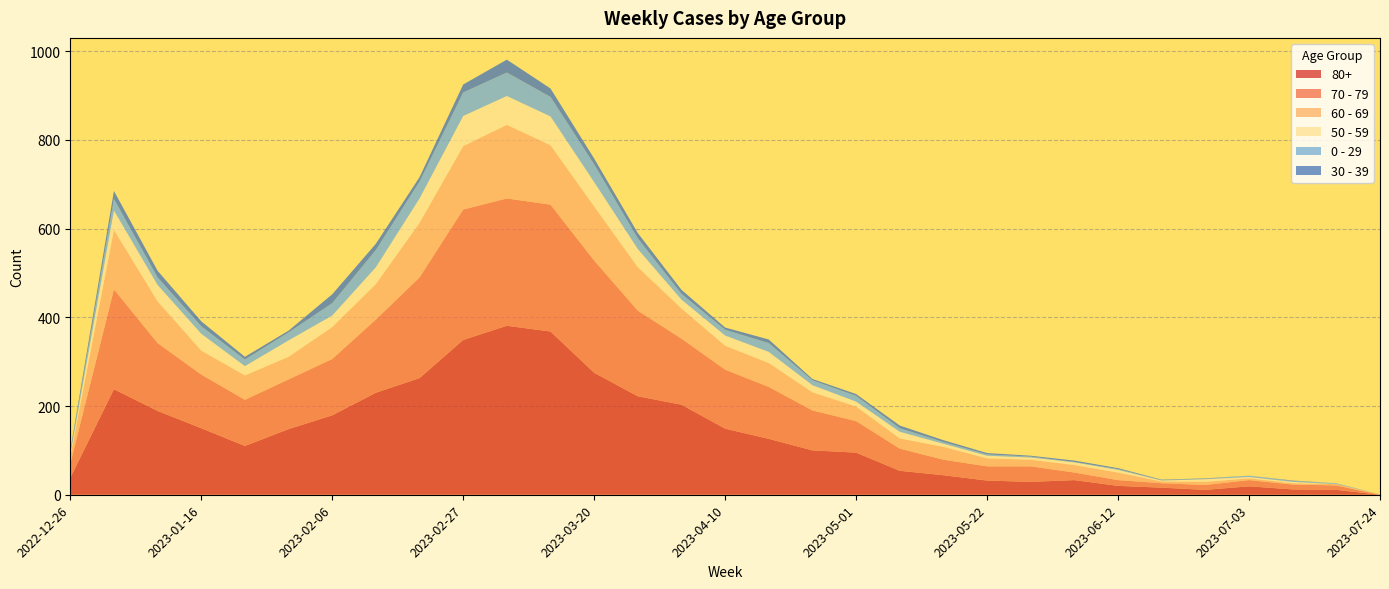

Reading right to left, what are all the values shown in this chart?

80+: 2023-07-24=0	2023-07-17=11	2023-07-10=12	2023-07-03=19	2023-06-26=11	2023-06-19=16	2023-06-12=20	2023-06-05=33	2023-05-29=29	2023-05-22=32	2023-05-15=44	2023-05-08=54	2023-05-01=95	2023-04-24=100	2023-04-17=126	2023-04-10=149	2023-04-03=203	2023-03-27=222	2023-03-20=275	2023-03-13=368	2023-03-06=381	2023-02-27=349	2023-02-20=263	2023-02-13=230	2023-02-06=179	2023-01-30=148	2023-01-23=110	2023-01-16=150	2023-01-09=189	2023-01-02=238	2022-12-26=38
70 - 79: 2023-07-24=0	2023-07-17=10	2023-07-10=11	2023-07-03=14	2023-06-26=11	2023-06-19=10	2023-06-12=13	2023-06-05=17	2023-05-29=35	2023-05-22=32	2023-05-15=35	2023-05-08=50	2023-05-01=71	2023-04-24=90	2023-04-17=117	2023-04-10=133	2023-04-03=149	2023-03-27=193	2023-03-20=253	2023-03-13=286	2023-03-06=287	2023-02-27=294	2023-02-20=227	2023-02-13=165	2023-02-06=127	2023-01-30=112	2023-01-23=104	2023-01-16=121	2023-01-09=153	2023-01-02=225	2022-12-26=32
60 - 69: 2023-07-24=1	2023-07-17=3	2023-07-10=3	2023-07-03=4	2023-06-26=7	2023-06-19=4	2023-06-12=17	2023-06-05=17	2023-05-29=15	2023-05-22=18	2023-05-15=29	2023-05-08=23	2023-05-01=33	2023-04-24=41	2023-04-17=54	2023-04-10=54	2023-04-03=68	2023-03-27=98	2023-03-20=122	2023-03-13=134	2023-03-06=166	2023-02-27=143	2023-02-20=123	2023-02-13=80	2023-02-06=72	2023-01-30=51	2023-01-23=55	2023-01-16=54	2023-01-09=94	2023-01-02=134	2022-12-26=16
50 - 59: 2023-07-24=0	2023-07-17=0	2023-07-10=3	2023-07-03=3	2023-06-26=6	2023-06-19=2	2023-06-12=6	2023-06-05=6	2023-05-29=5	2023-05-22=6	2023-05-15=7	2023-05-08=15	2023-05-01=11	2023-04-24=16	2023-04-17=25	2023-04-10=23	2023-04-03=20	2023-03-27=41	2023-03-20=55	2023-03-13=65	2023-03-06=65	2023-02-27=68	2023-02-20=55	2023-02-13=38	2023-02-06=26	2023-01-30=37	2023-01-23=21	2023-01-16=38	2023-01-09=37	2023-01-02=44	2022-12-26=5
0 - 29: 2023-07-24=0	2023-07-17=2	2023-07-10=2	2023-07-03=3	2023-06-26=1	2023-06-19=1	2023-06-12=2	2023-06-05=1	2023-05-29=2	2023-05-22=3	2023-05-15=4	2023-05-08=8	2023-05-01=13	2023-04-24=11	2023-04-17=20	2023-04-10=13	2023-04-03=13	2023-03-27=24	2023-03-20=40	2023-03-13=44	2023-03-06=53	2023-02-27=53	2023-02-20=38	2023-02-13=39	2023-02-06=28	2023-01-30=18	2023-01-23=15	2023-01-16=17	2023-01-09=17	2023-01-02=26	2022-12-26=4
30 - 39: 2023-07-24=0	2023-07-17=0	2023-07-10=1	2023-07-03=0	2023-06-26=1	2023-06-19=1	2023-06-12=2	2023-06-05=3	2023-05-29=2	2023-05-22=3	2023-05-15=4	2023-05-08=6	2023-05-01=4	2023-04-24=3	2023-04-17=8	2023-04-10=5	2023-04-03=9	2023-03-27=12	2023-03-20=13	2023-03-13=19	2023-03-06=29	2023-02-27=18	2023-02-20=10	2023-02-13=14	2023-02-06=20	2023-01-30=4	2023-01-23=6	2023-01-16=11	2023-01-09=15	2023-01-02=18	2022-12-26=5